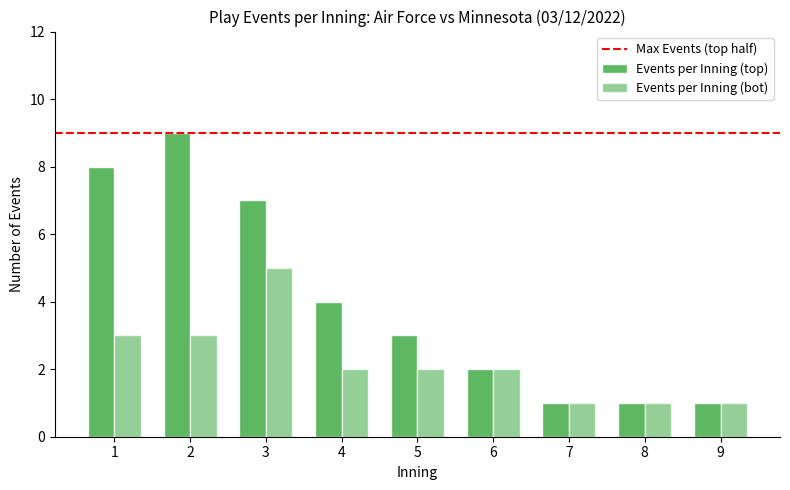

Are the bars grouped side by side (vs. stacked)?

Yes